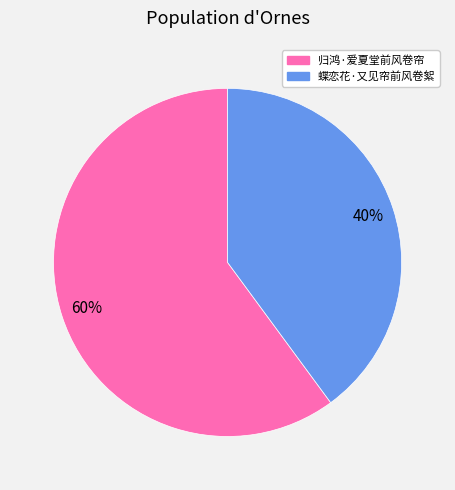

Rank the categories by value from highest to lowest.

归鸿·爱夏堂前风卷帘, 蝶恋花·又见帘前风卷絮